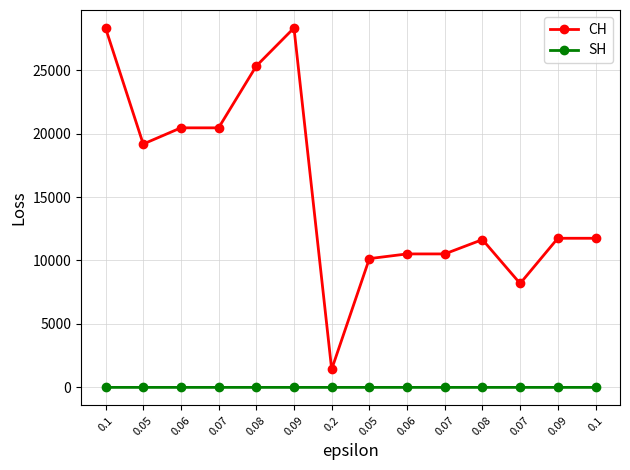

Is this an area chart (filled region under the line)?

No